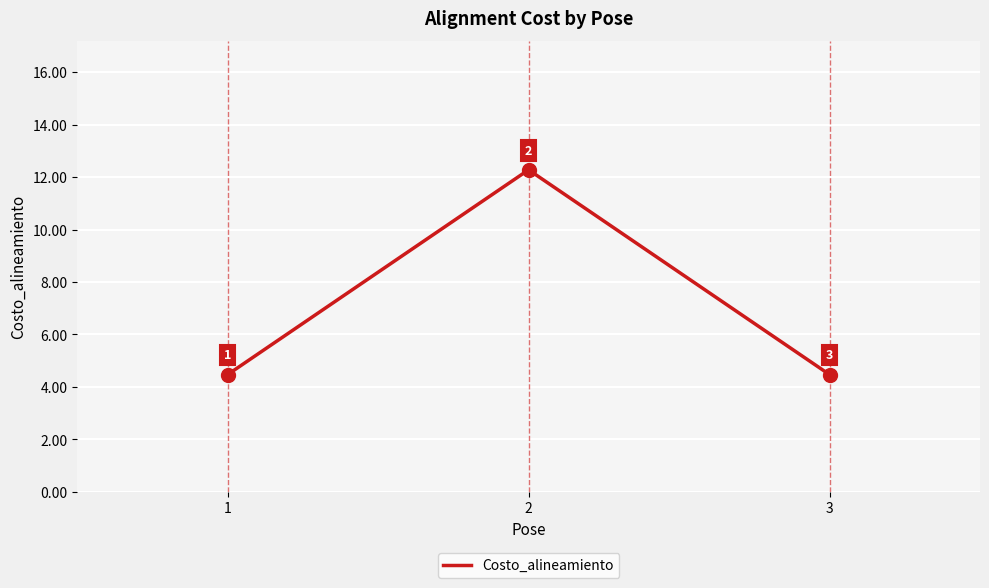

True or false: the data shows 12.3 at 2.

True